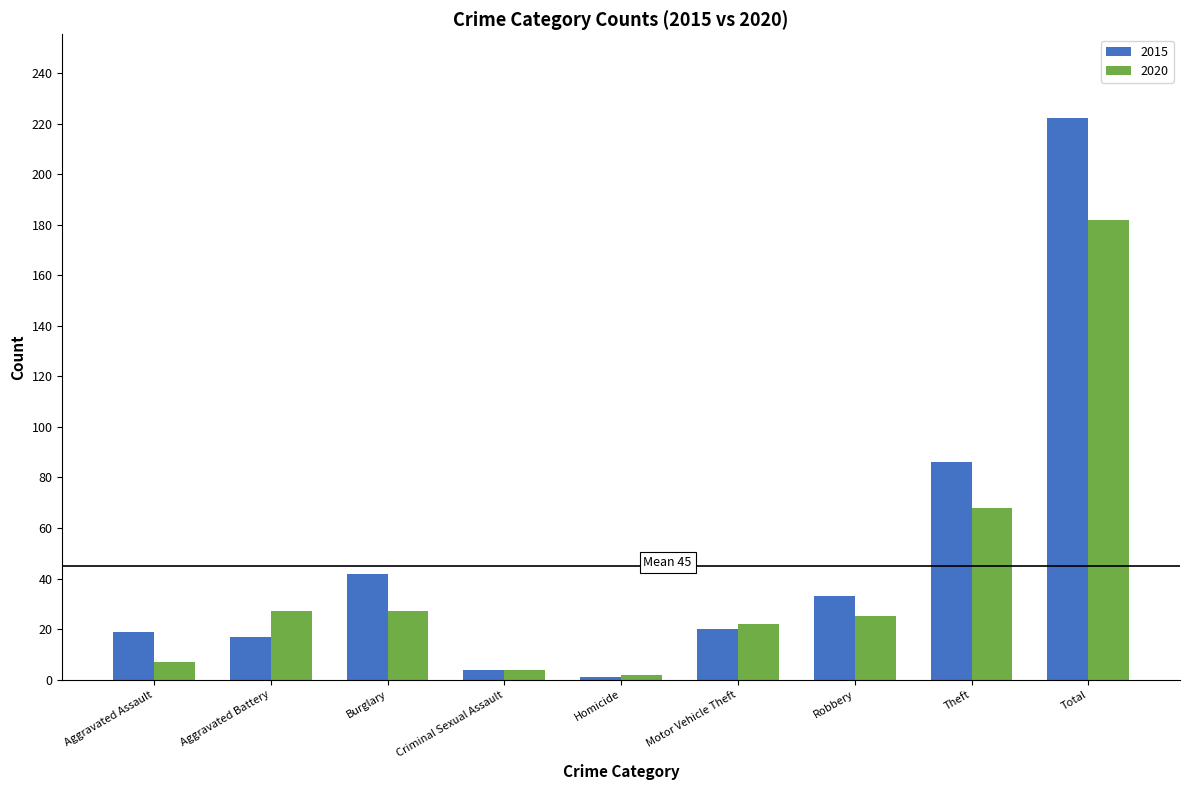

Rank the series by their maximum value, from highest to lowest.

2015, 2020